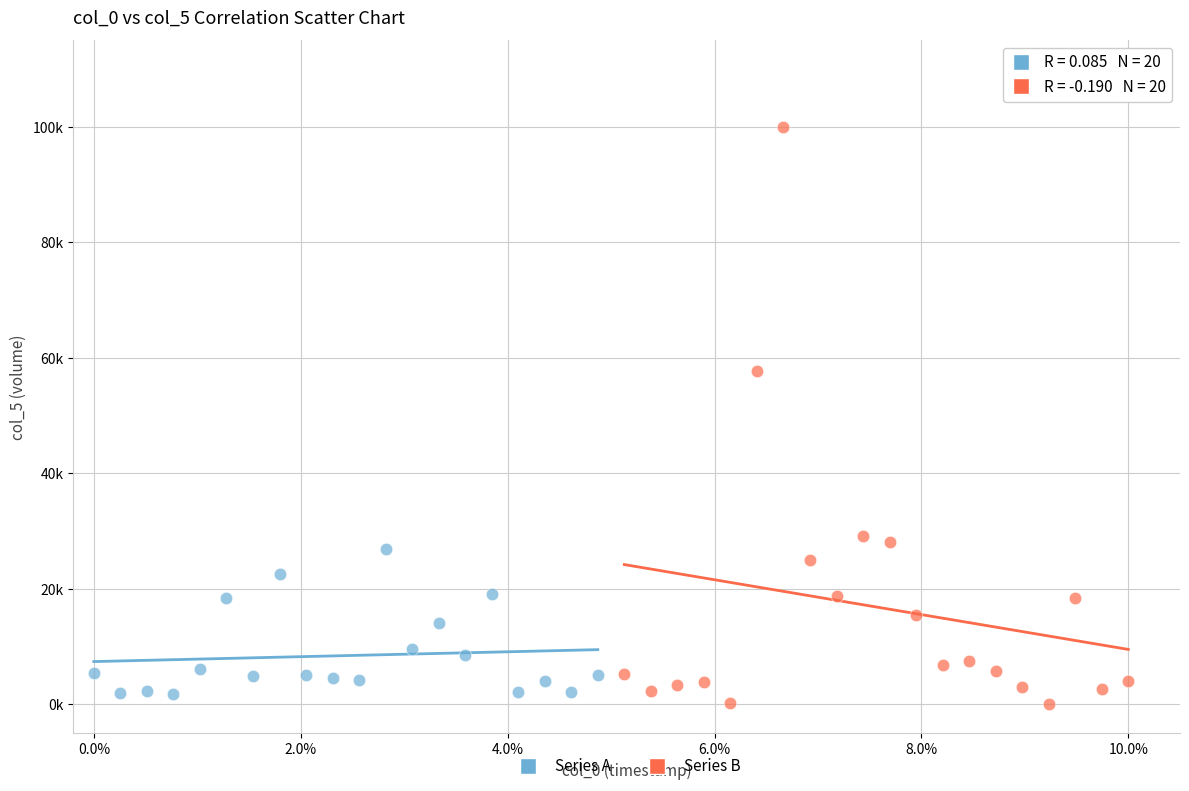

Which series reaches the maximum Y coordinate?

Series B